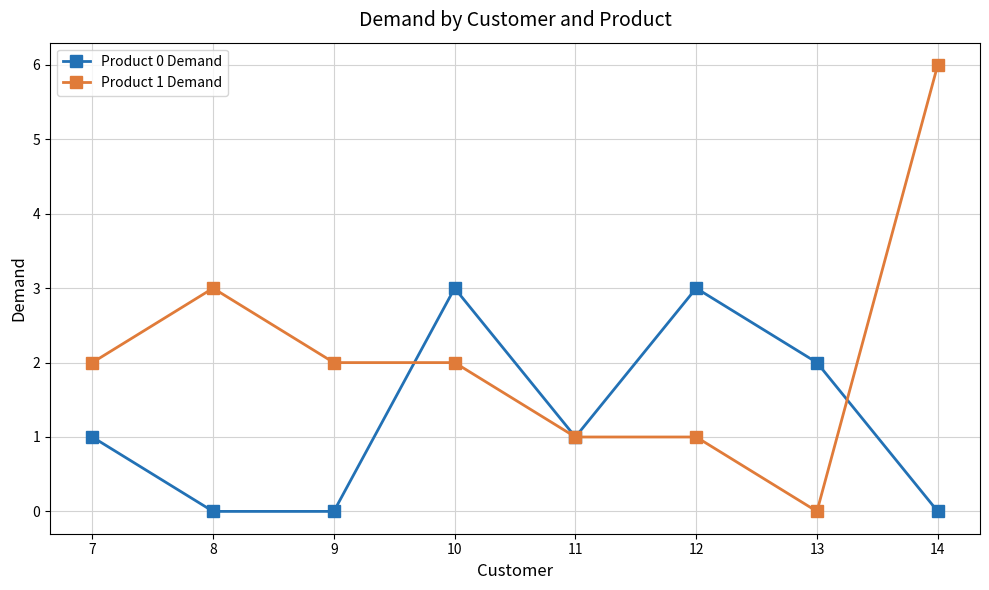

What is the total value across all series at 8?

3